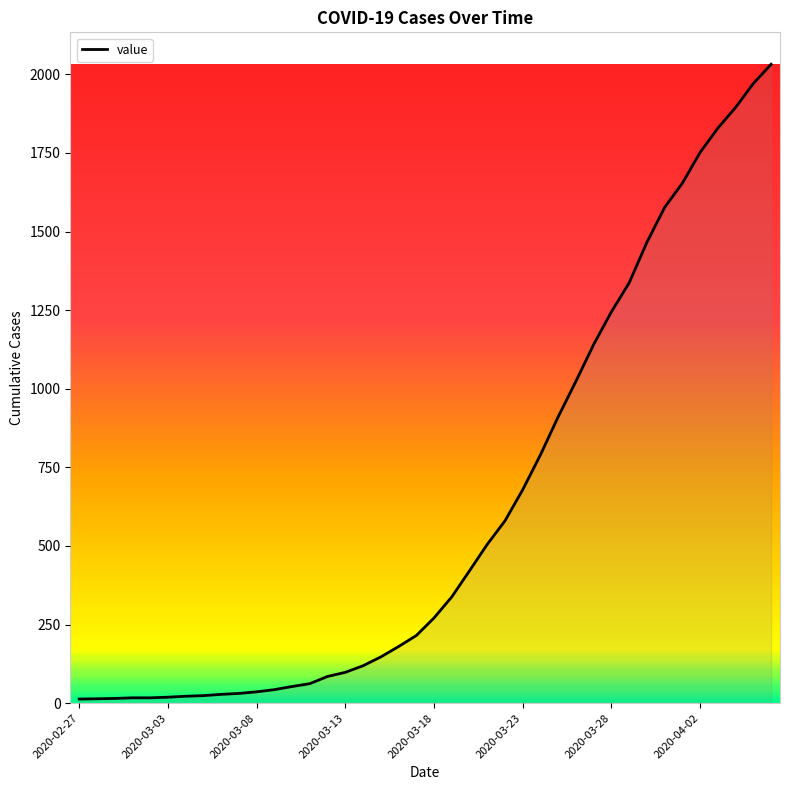

What is the average value?

616